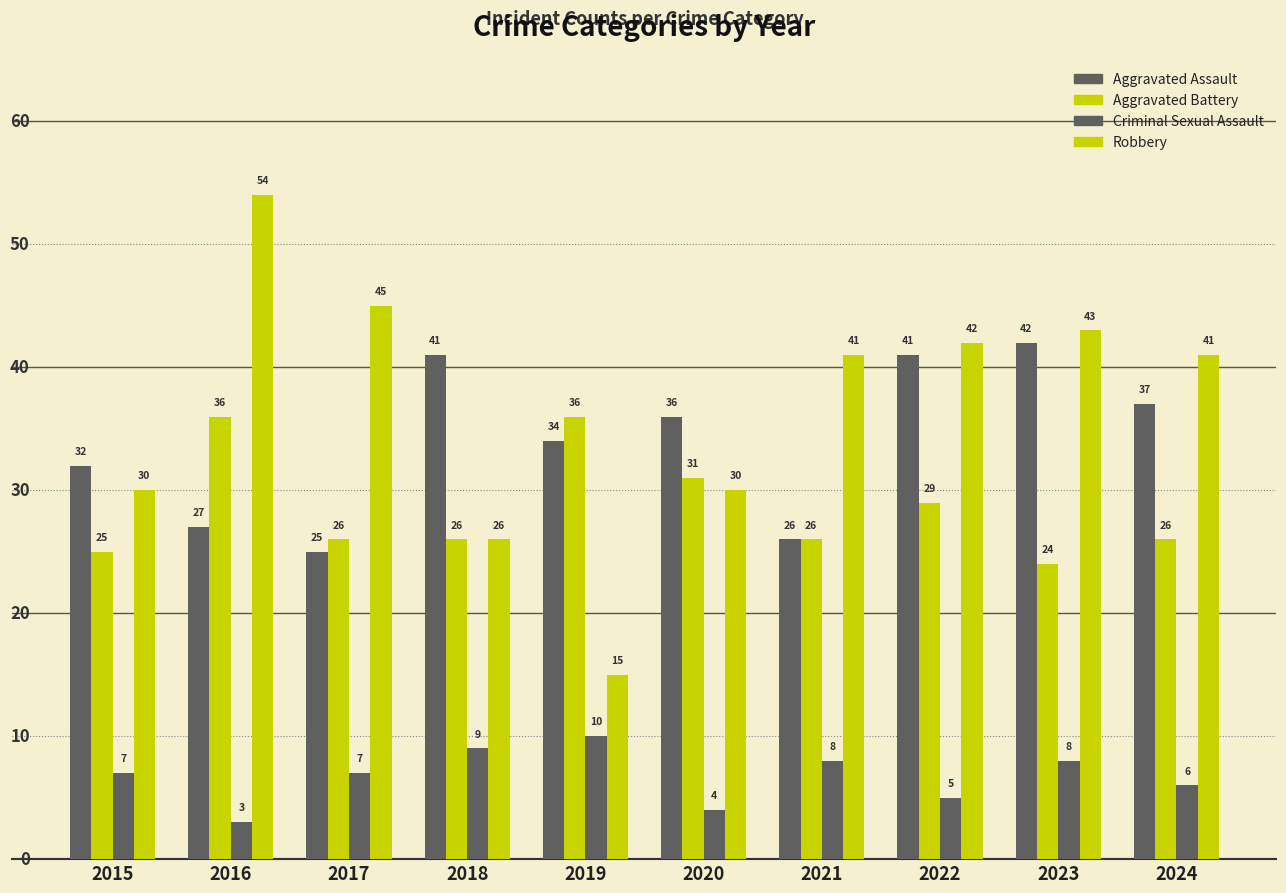

Count the number of data series in this chart.

4